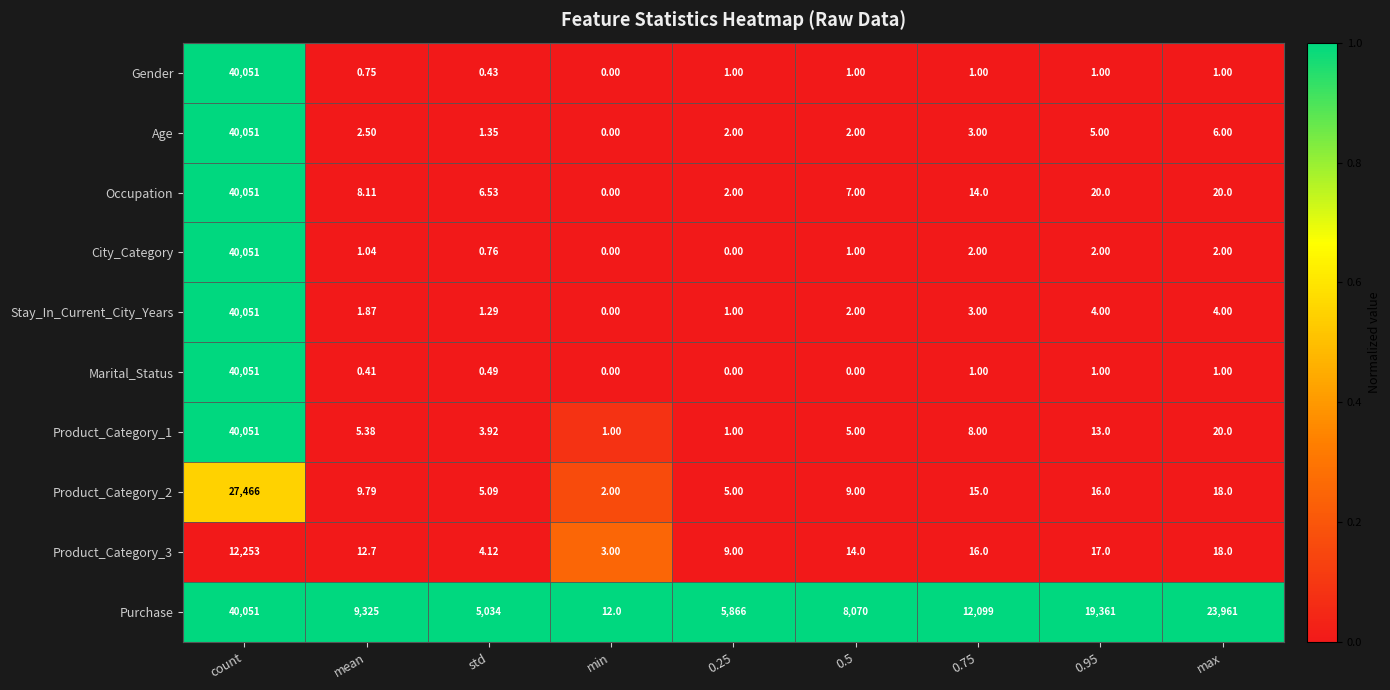

At which category is the sum across all series the highest?

count